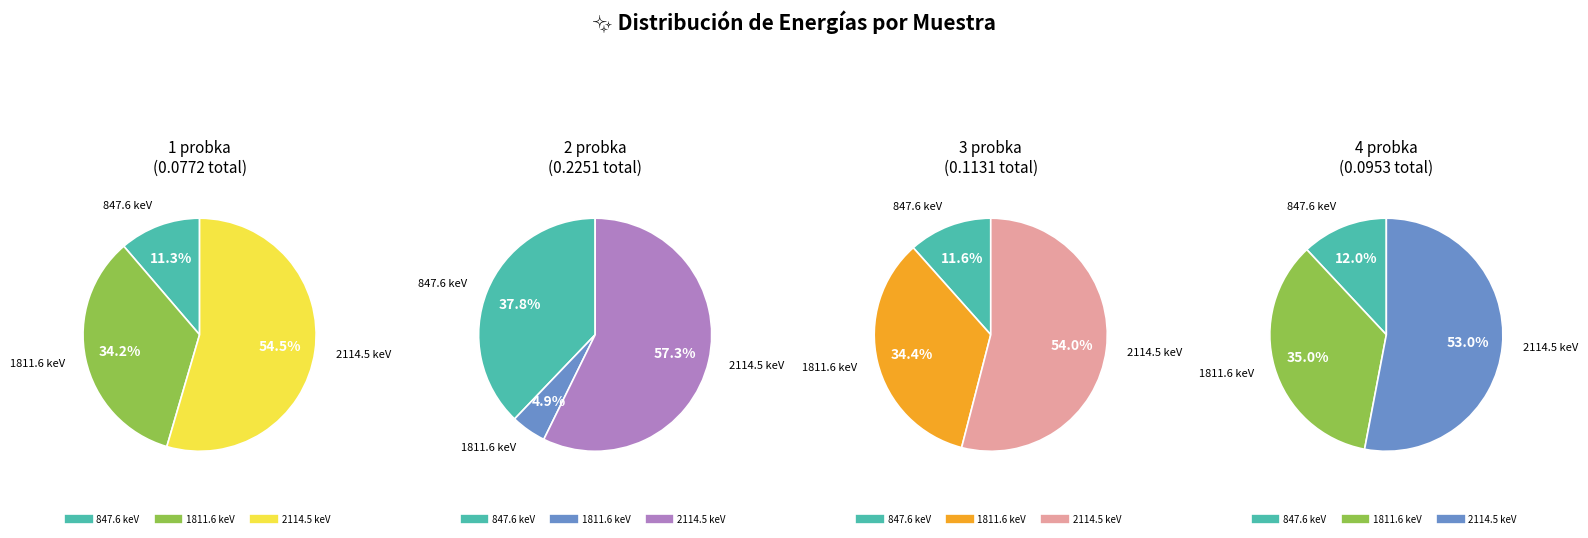

How much of the chart is everything except 847.6 keV?

88.7%